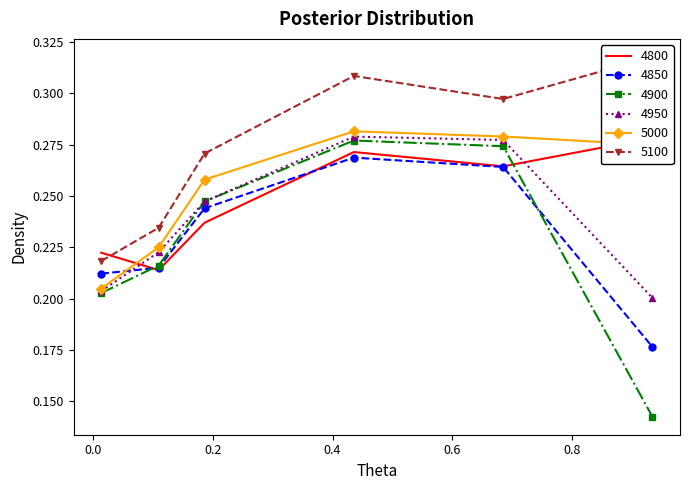

The 5100 series shows 0.3 at 0.684931506849315. True or false?

True